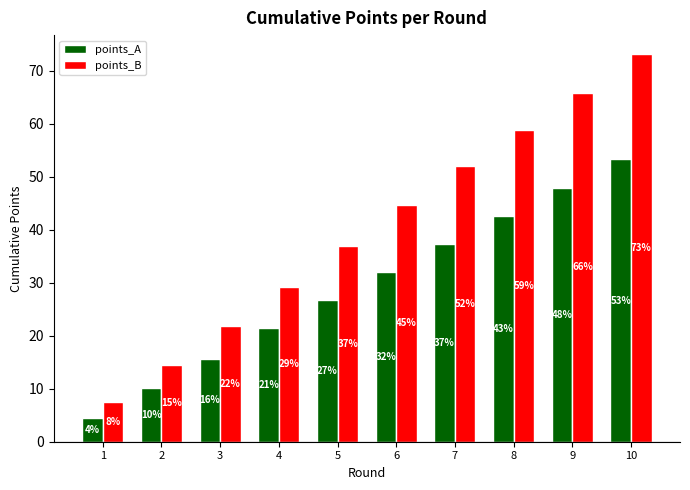

Does the chart contain stacked bars?

No